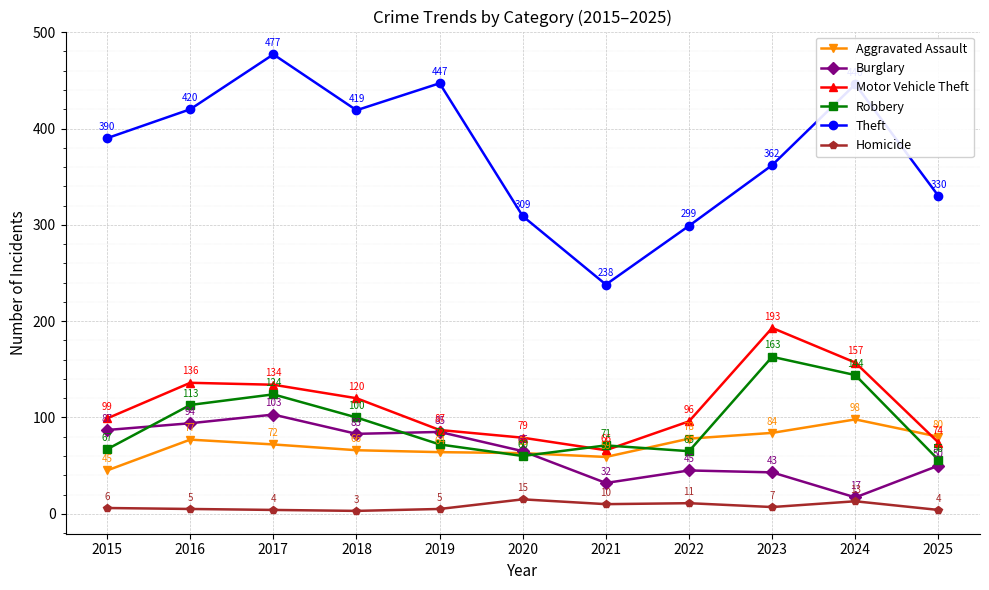

How many data points in Burglary are less than 65?

5